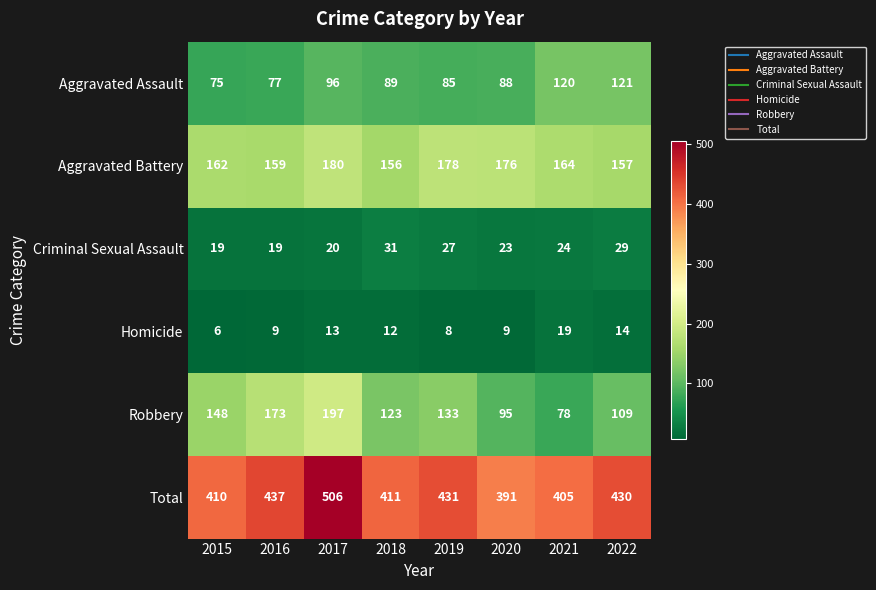

What is the sum of all Homicide values?

90